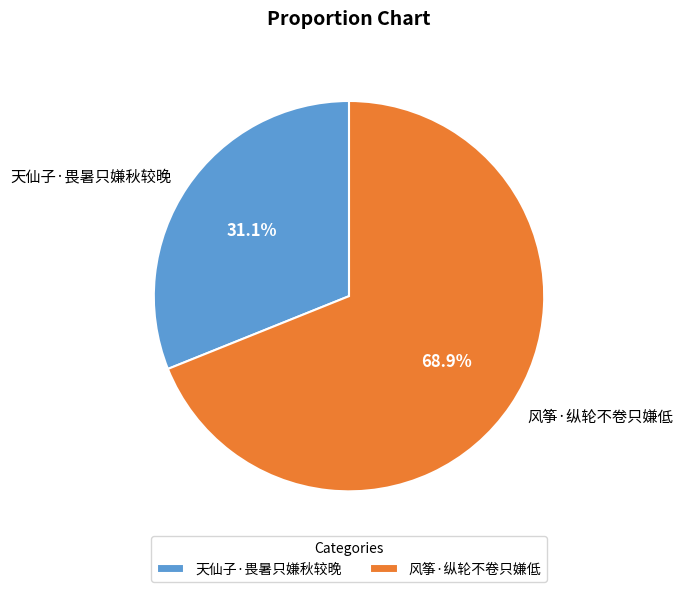

To the nearest percent, what portion does 风筝·纵轮不卷只嫌低 represent?

69%